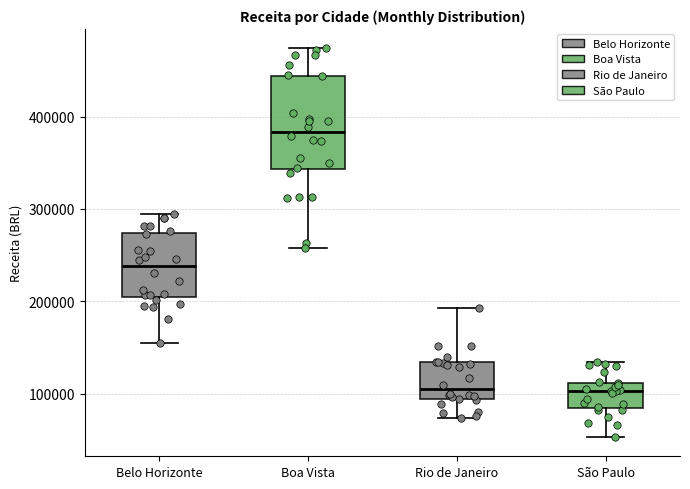

Reading left to right, transcribe this box plot: for each box, give where its median line is, the range the box spans, and where its two whiskers end, as read against the y-axis. The values are not printed on the chart, so give them approximately, as read against the axis.

Belo Horizonte: median 240000, box 210000 to 270000, whiskers 160000 to 290000
Boa Vista: median 380000, box 340000 to 440000, whiskers 260000 to 470000
Rio de Janeiro: median 110000, box 90000 to 130000, whiskers 70000 to 190000
São Paulo: median 100000, box 90000 to 110000, whiskers 50000 to 130000